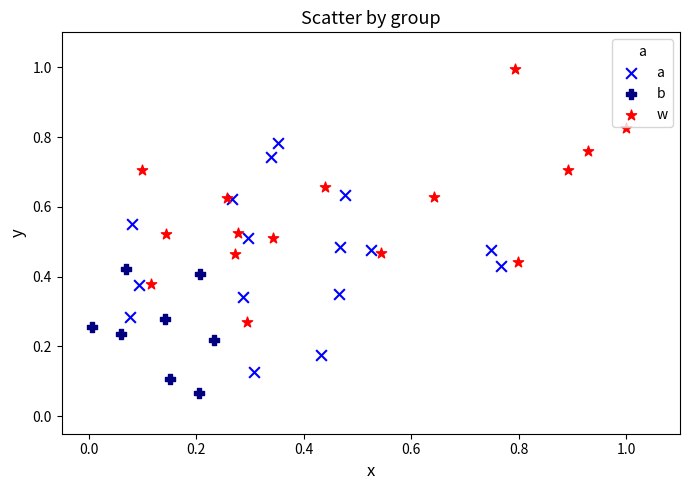

Which series reaches the maximum Y coordinate?

w